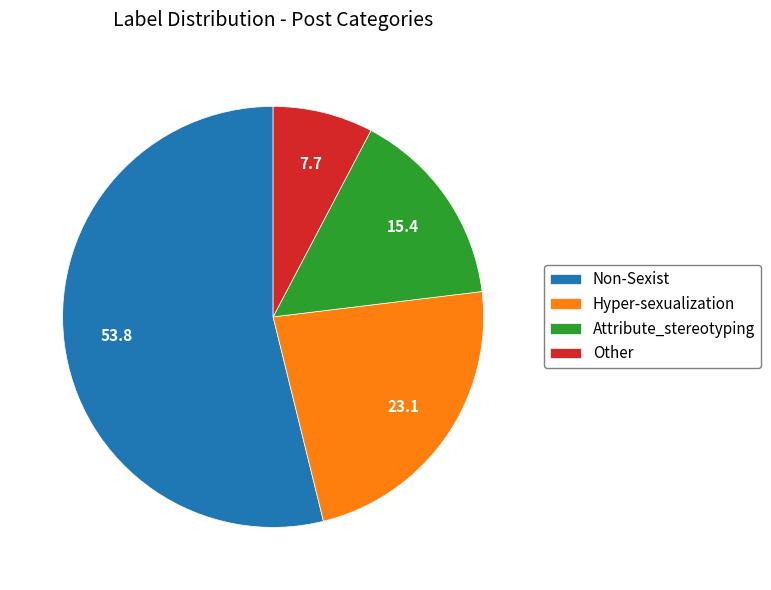

Count the number of slices in the pie.

4